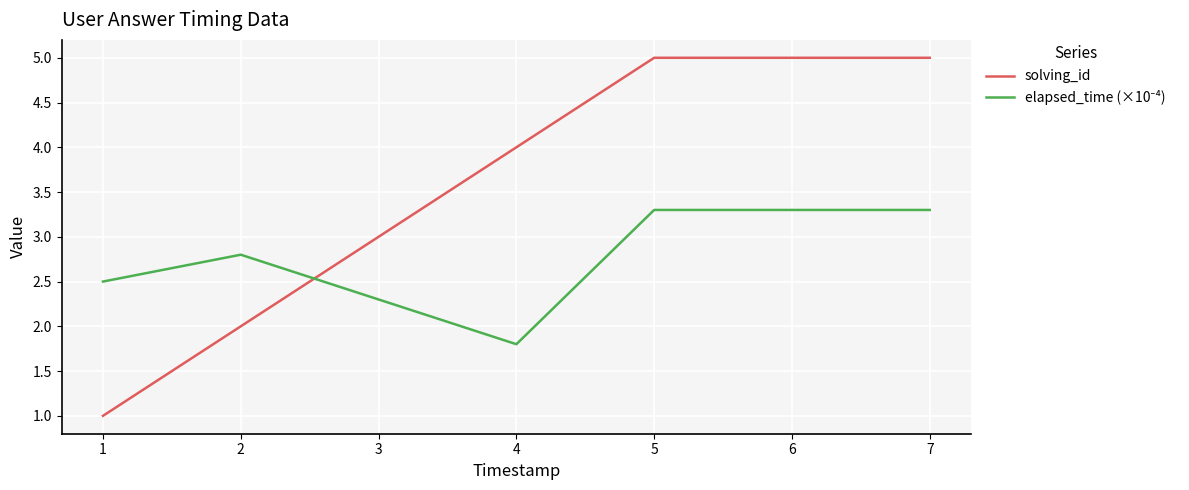

Which series has the largest total across all categories?

solving_id